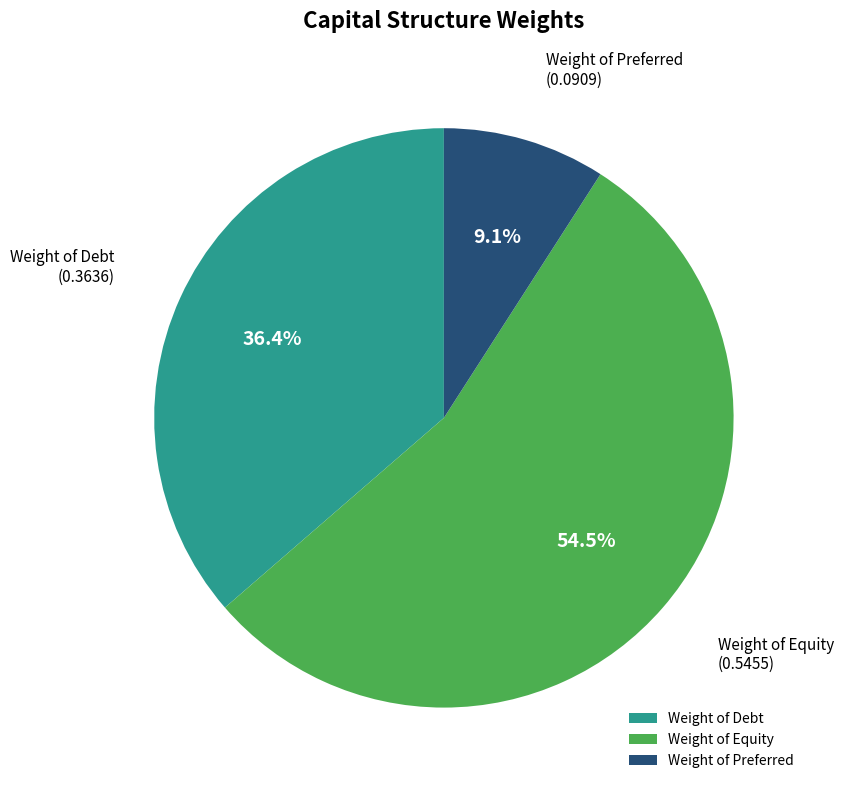

Which slice is the smallest?

Weight of Preferred